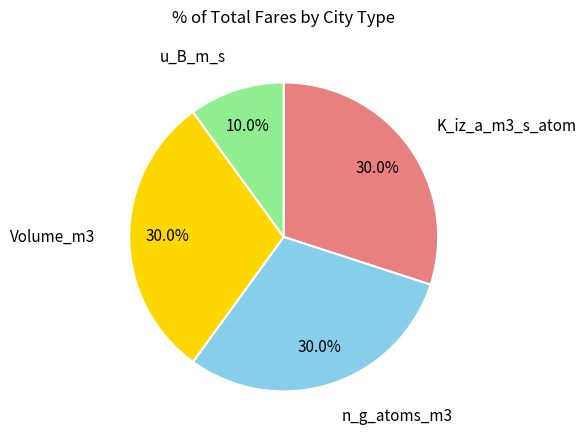

Which has a higher value, u_B_m_s or n_g_atoms_m3?

n_g_atoms_m3